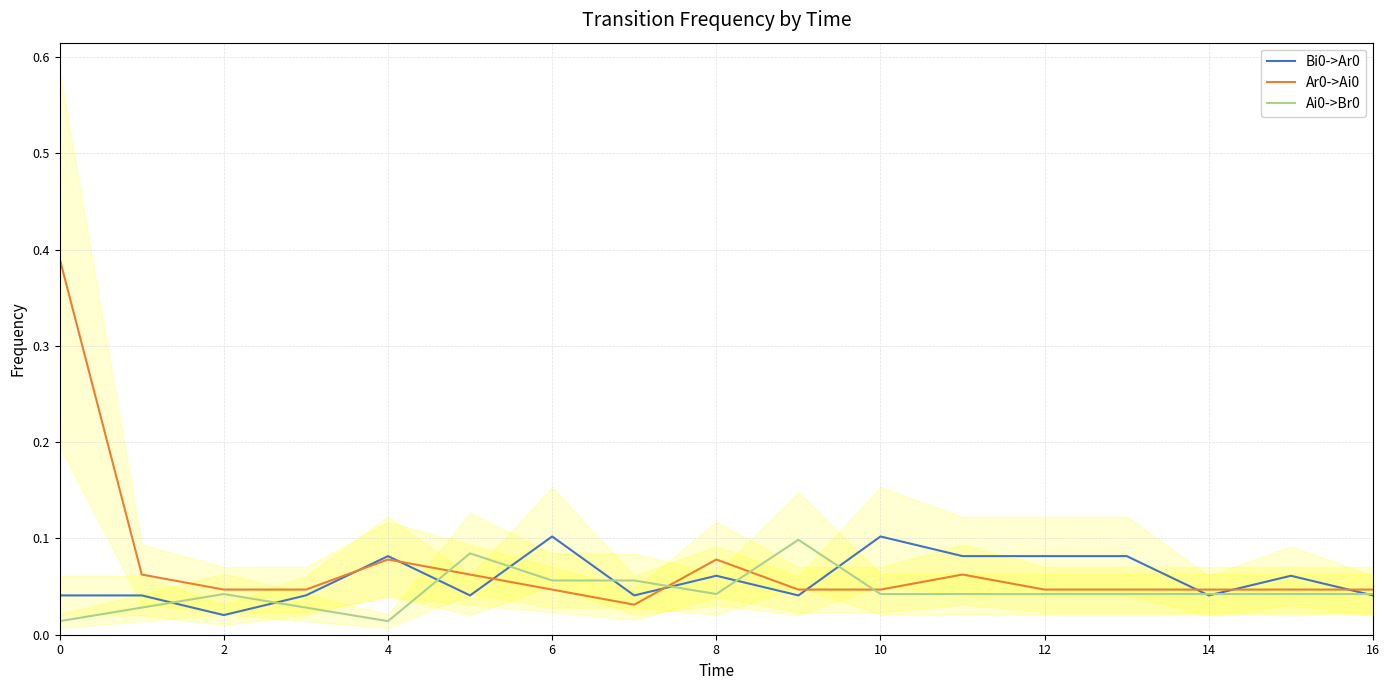

What is the sum of all Ai0->Br0 values?

0.8